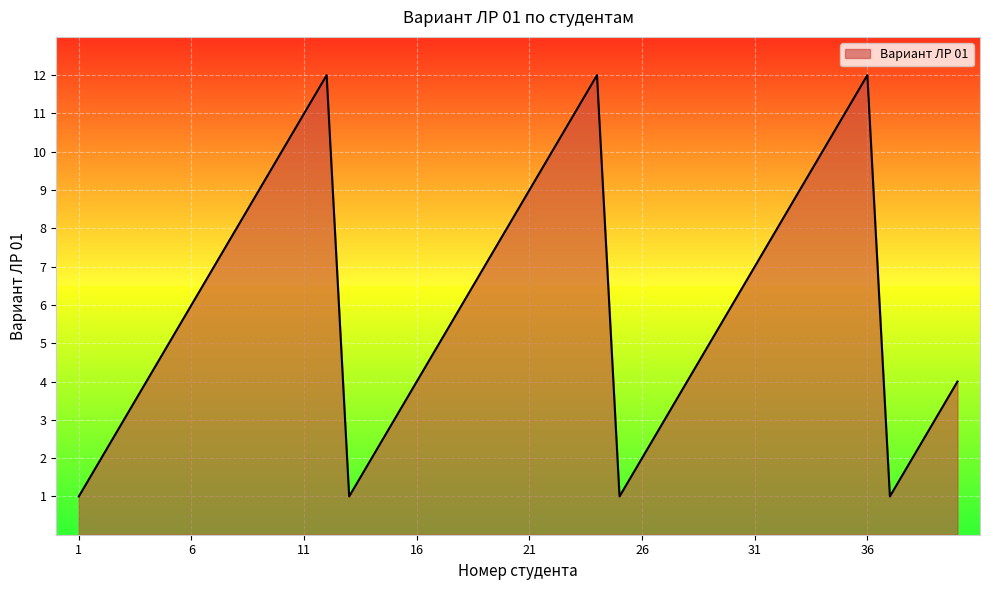

What is the difference between the maximum and minimum values?

11